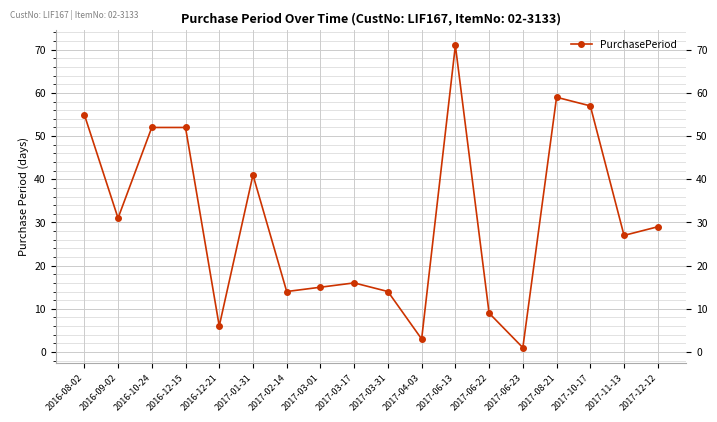

How many points are lower than both their immediate neighbors (excluding endpoints)?

6